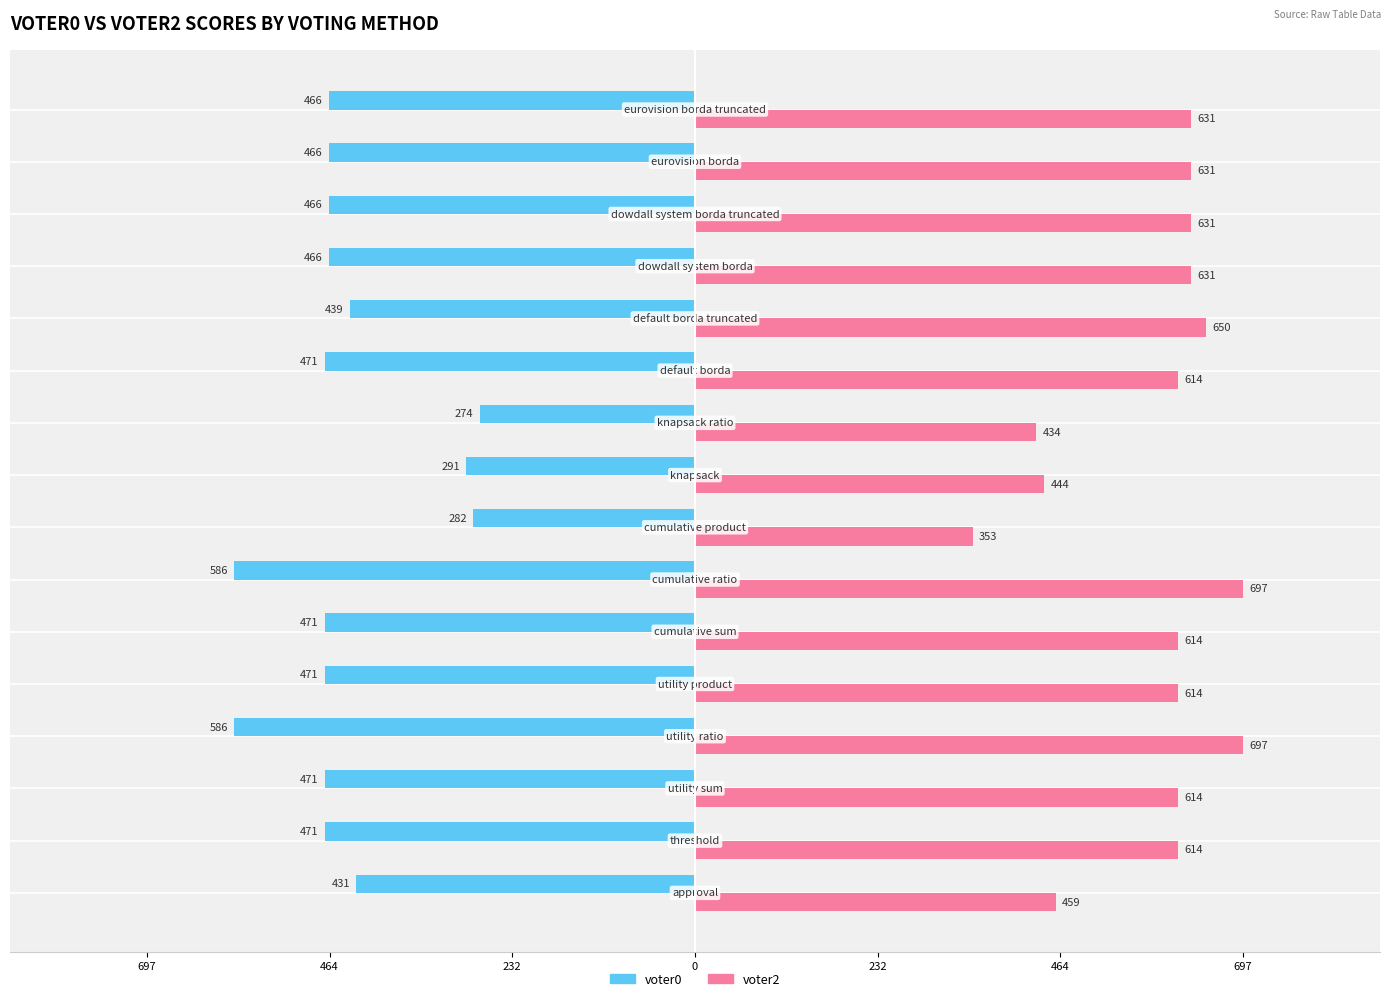

Reading right to left, extract all data points from this chart.

voter0: -466	-466	-466	-466	-439	-471	-274	-291	-282	-586	-471	-471	-586	-471	-471	-431
voter2: 631	631	631	631	650	614	434	444	353	697	614	614	697	614	614	459